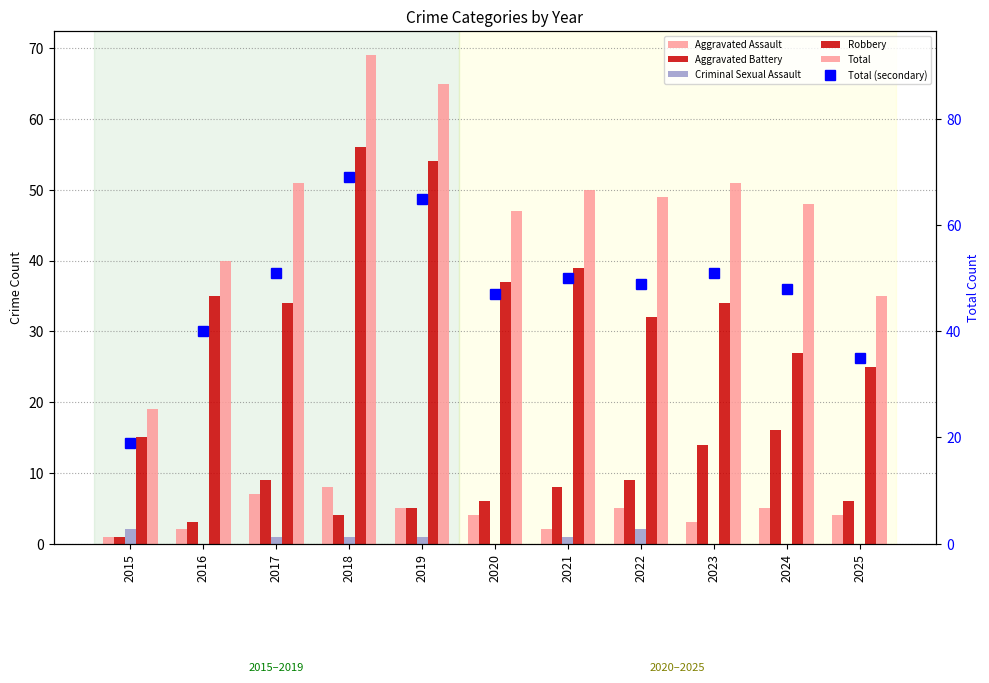

What is the sum of all Total (secondary) values?

524